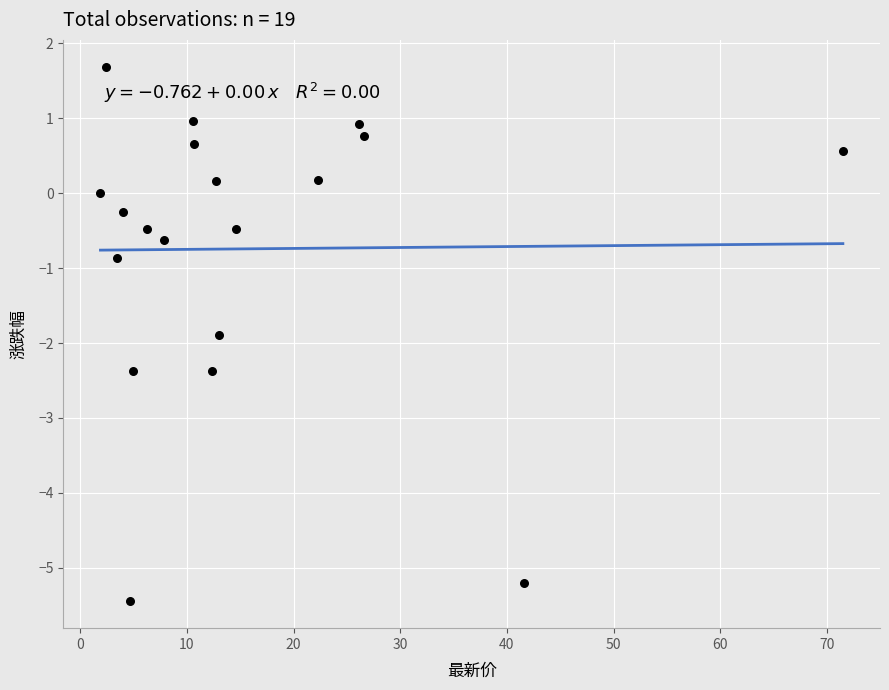

What is the range of Y values (max minus min)?

7.1